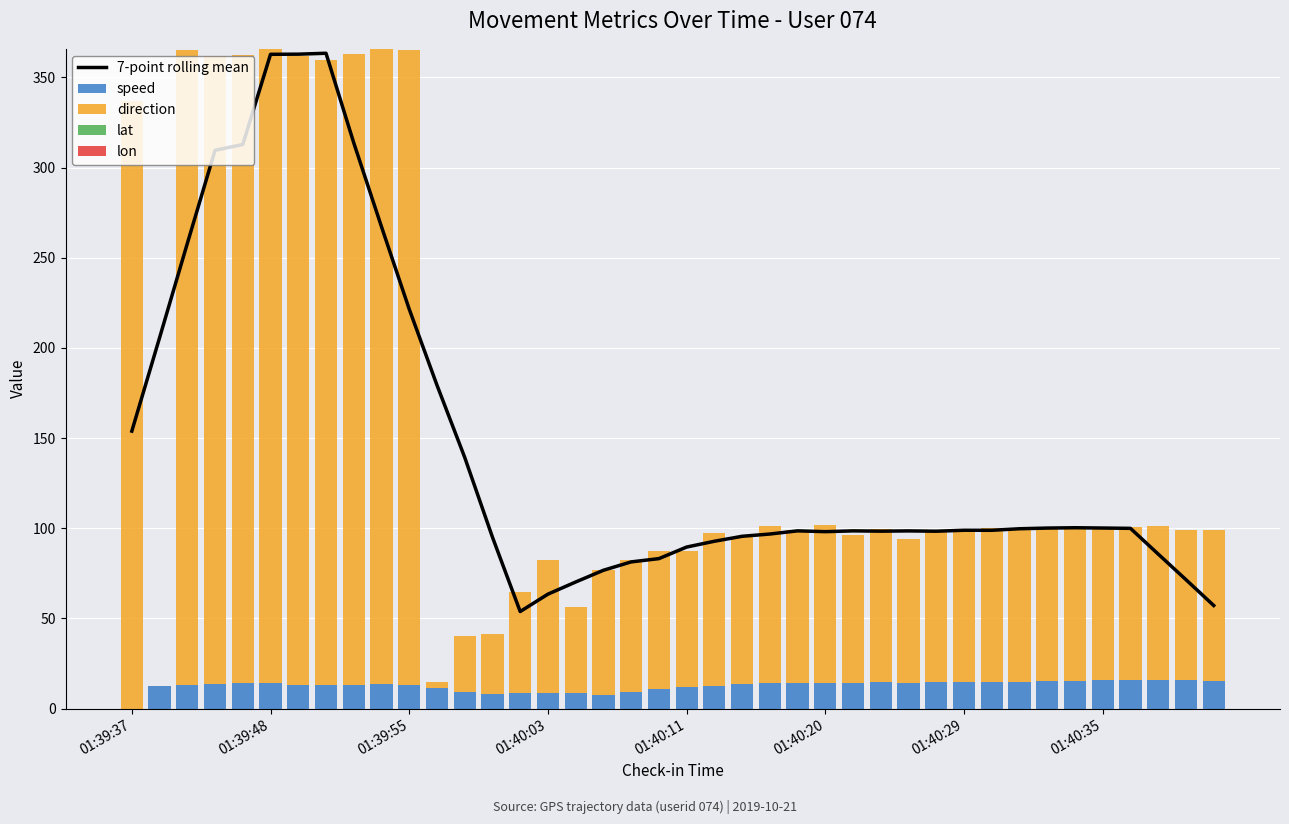

What is the highest value of the speed series?

16.0